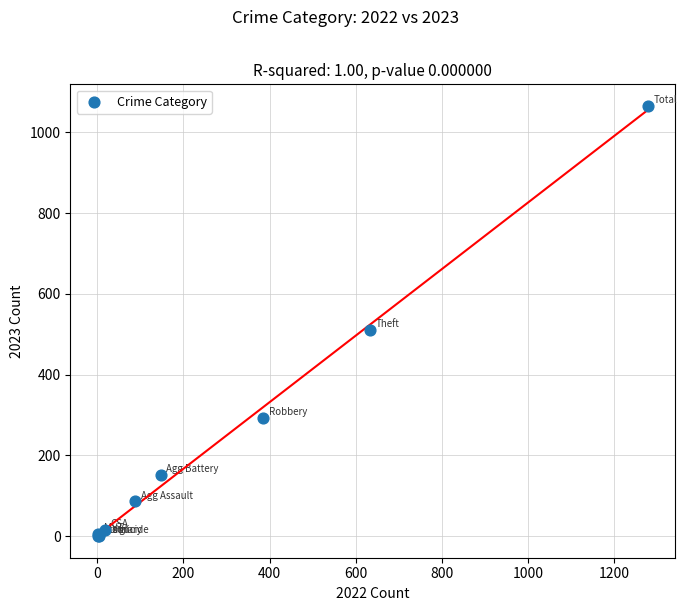

What Y value in the scatter plot is closest to 533?

512